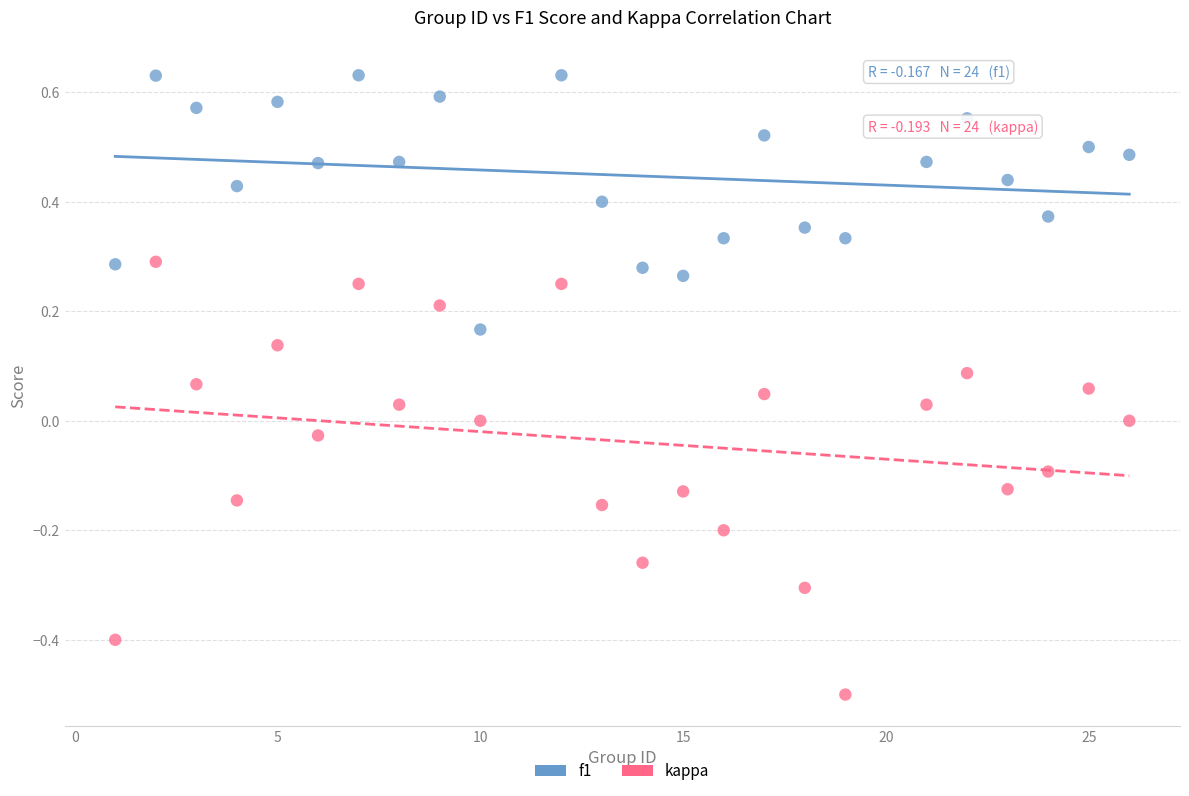

Which series reaches the maximum Y coordinate?

f1